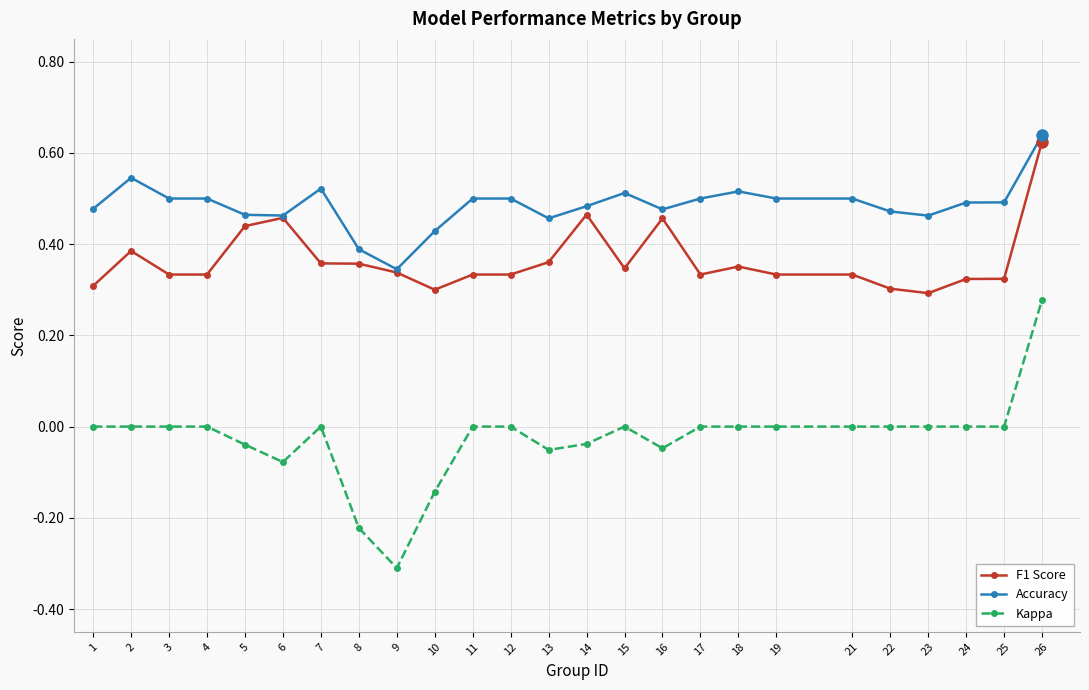

Which series has the largest range (max minus min)?

Kappa